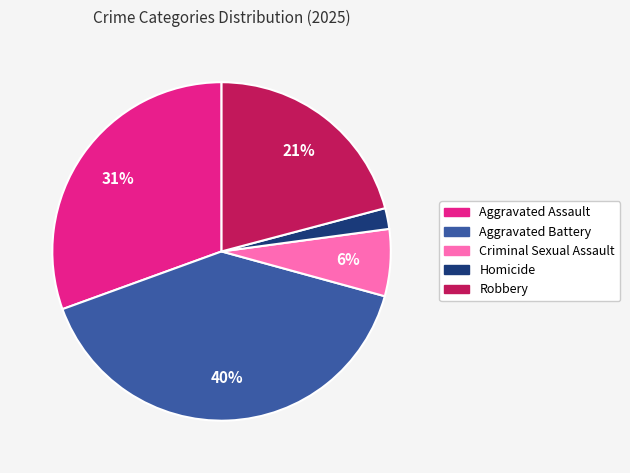

To the nearest percent, what is the difference between the largest and smallest slice percentages?

38%